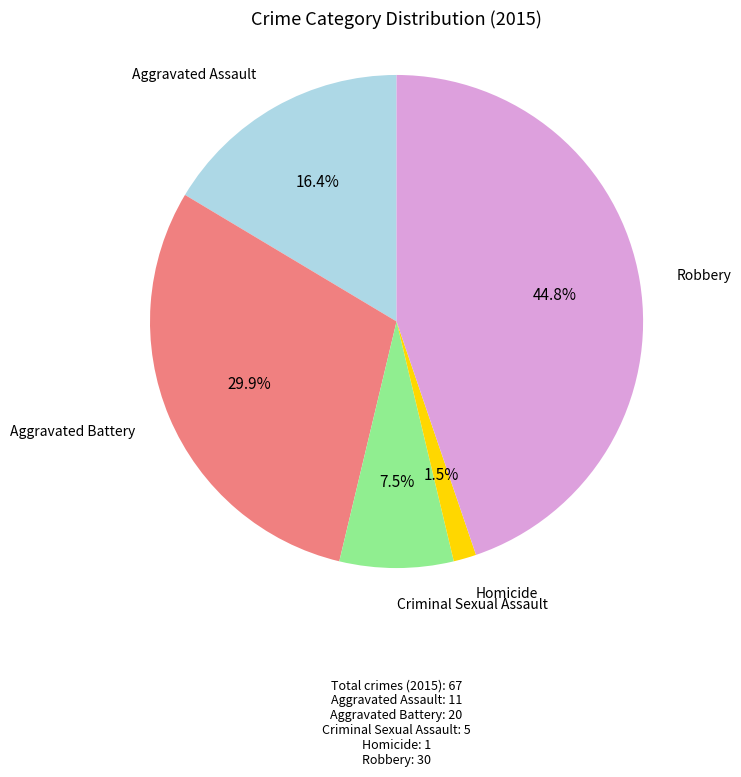

Is there any slice that represents more than half of the pie?

No